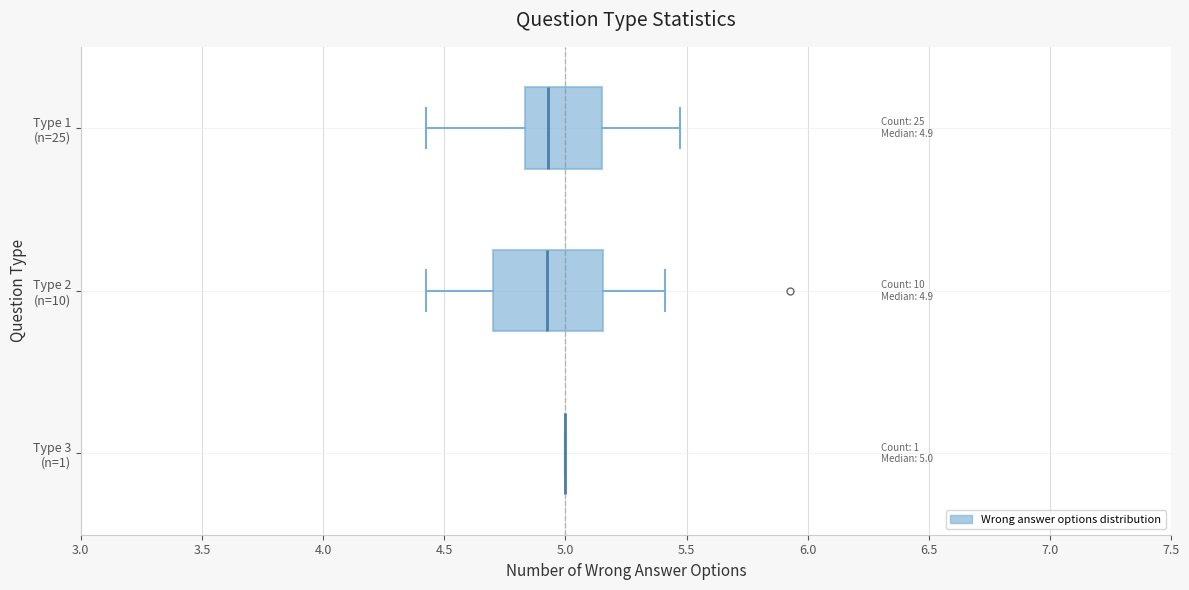

Which box is the widest, from its left edge to its right edge?

Type 2 (n=10)